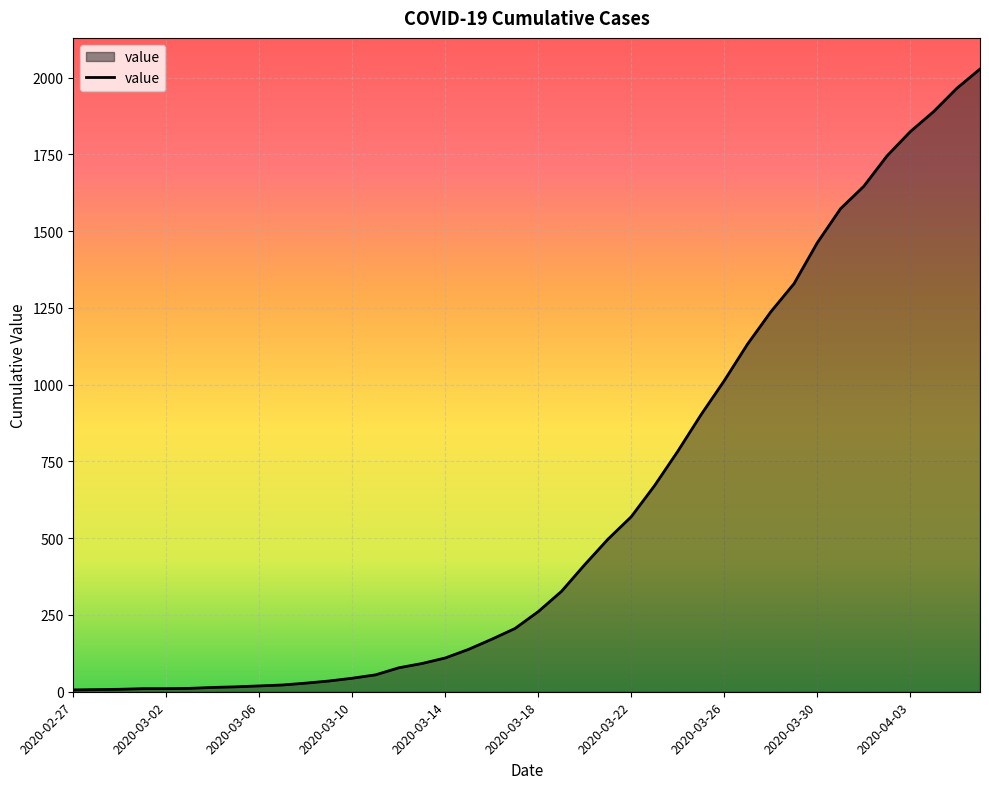

What is the maximum value shown in the chart?

2028